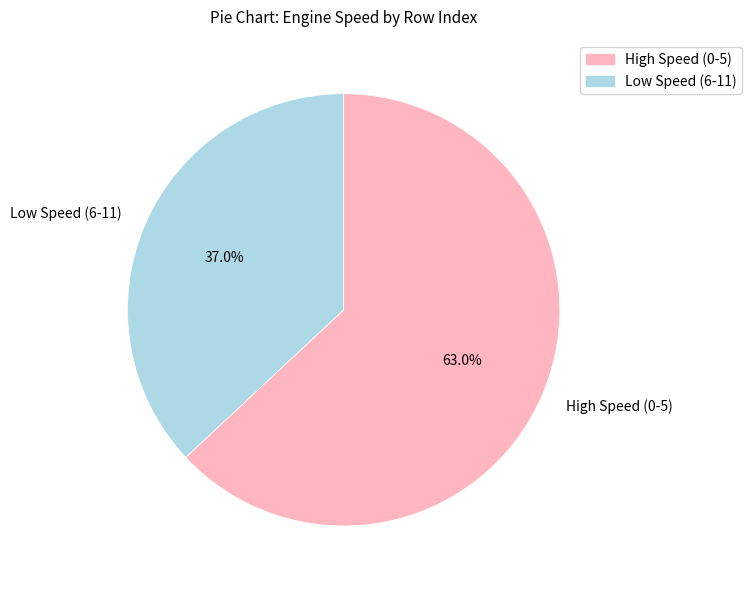

Rank the categories by value from lowest to highest.

Low Speed (6-11), High Speed (0-5)